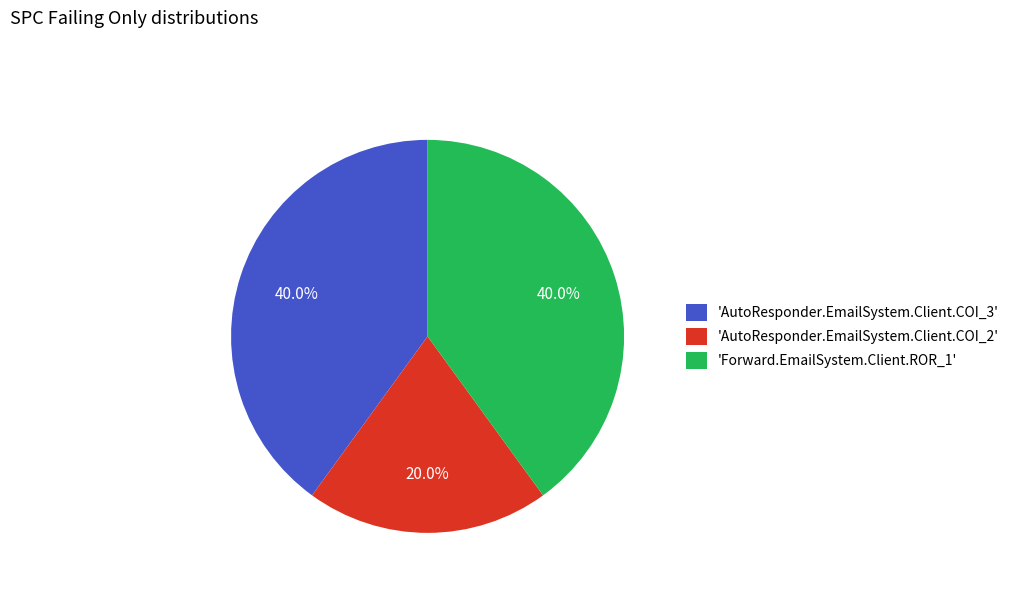

What is the smallest slice in the pie chart?

'AutoResponder.EmailSystem.Client.COI_2'